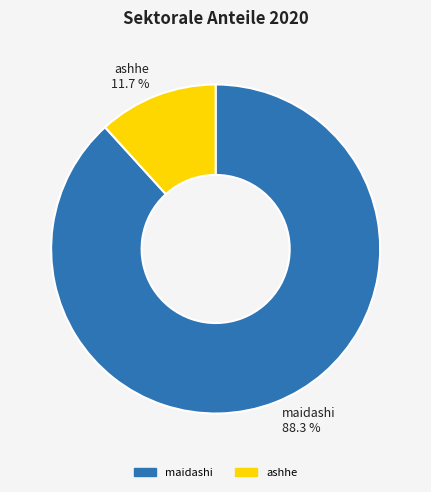

Does any single category account for the majority?

Yes